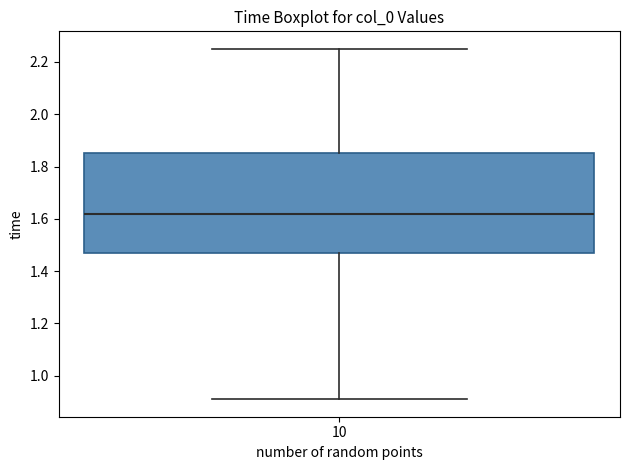

Transcribe this box plot: give where the median line is, the range the box spans, and where the two whiskers end, as read against the y-axis. The values are not printed on the chart, so give them approximately, as read against the axis.

median 1.62, box 1.48 to 1.86, whiskers 0.92 to 2.26